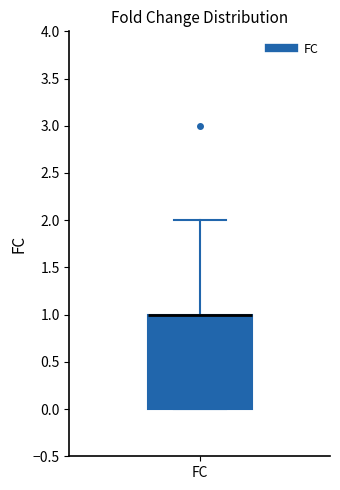

Where is the lower edge of the box for FC on the y-axis? The values are not printed on the chart, so give them approximately, as read against the axis.

0